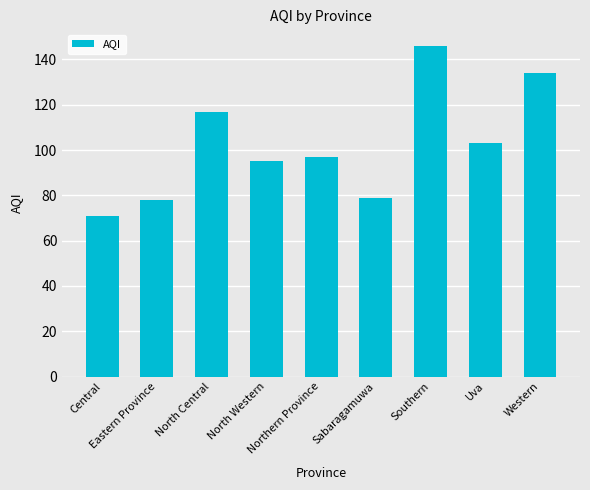

What is the change in value from Southern to Western?

-12